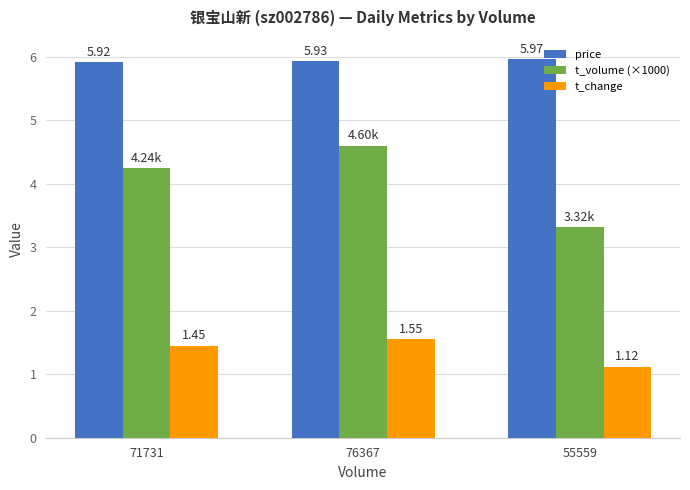

How many t_volume (×1000) values are between 3 and 4?

1